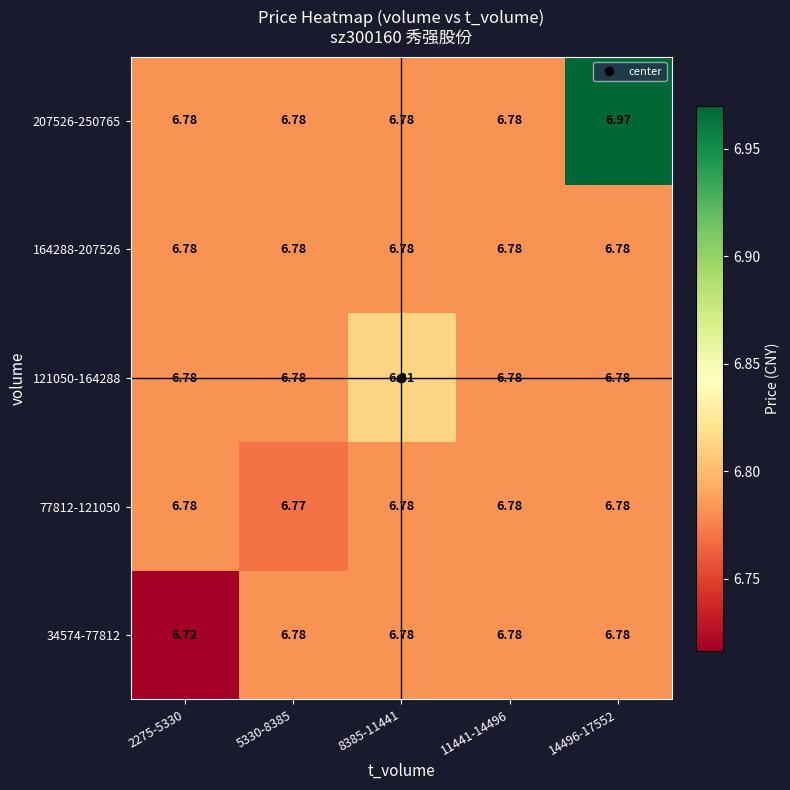

What is the greatest value displayed?

7.0